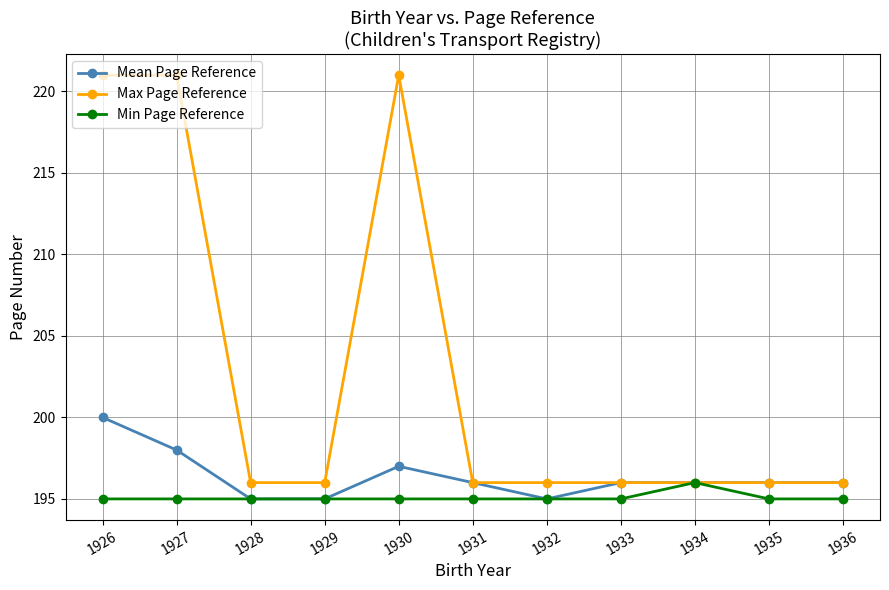

True or false: Mean Page Reference has a value of 195 at 1932.

True